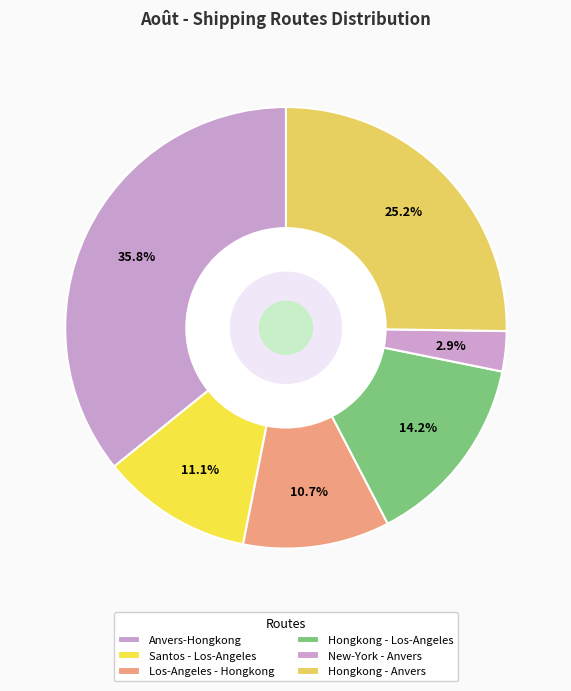

Approximately how many times larger is the value at Santos - Los-Angeles compared to Los-Angeles - Hongkong?

1.0